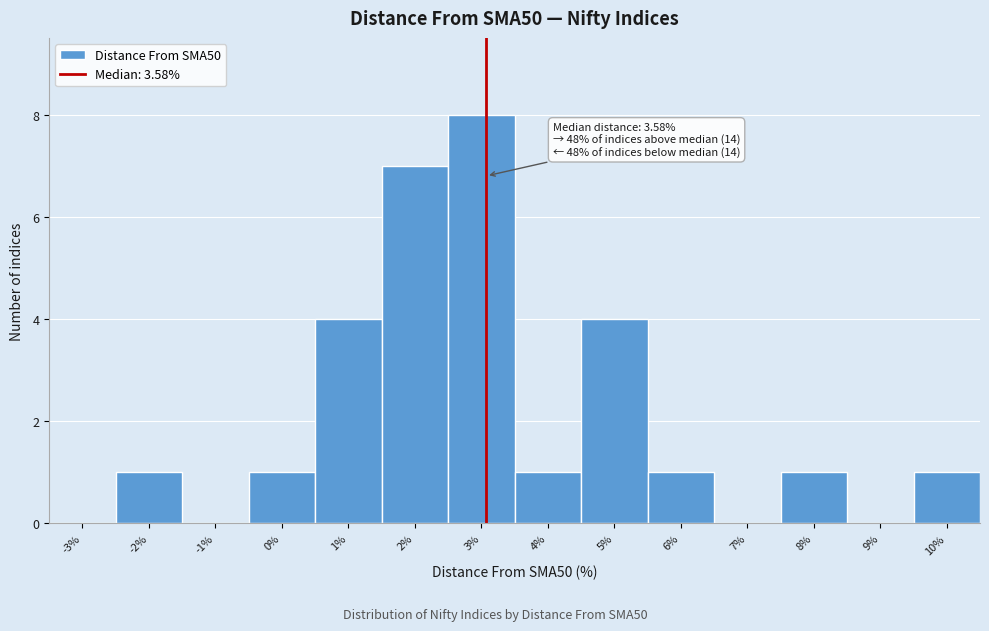

Reading left to right, list all the values displayed in this chart.

-3%=0	-2%=1	-1%=0	0%=1	1%=4	2%=7	3%=8	4%=1	5%=4	6%=1	7%=0	8%=1	9%=0	10%=1